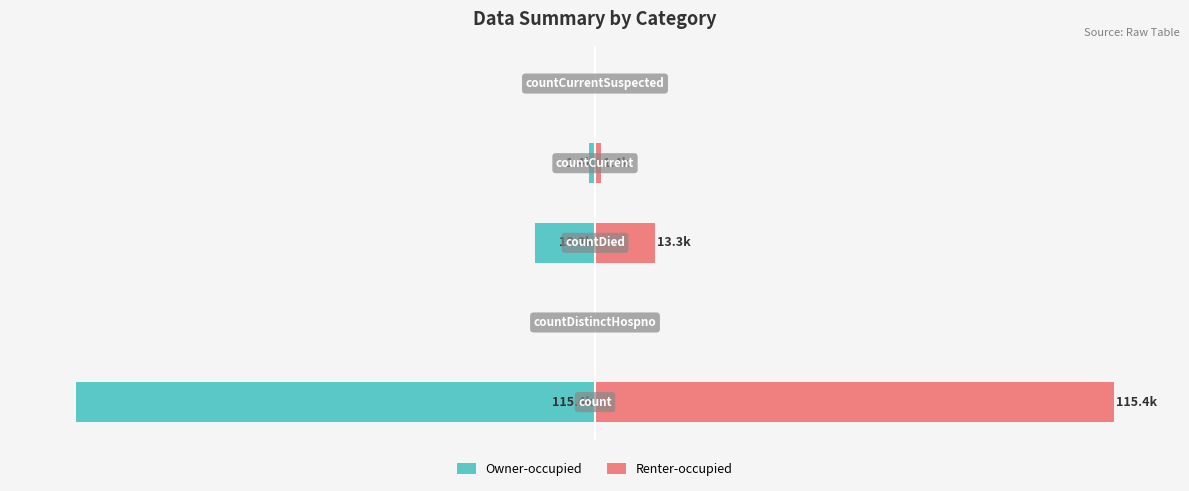

At −50, list the series in order from smallest to largest.

Owner-occupied, Renter-occupied